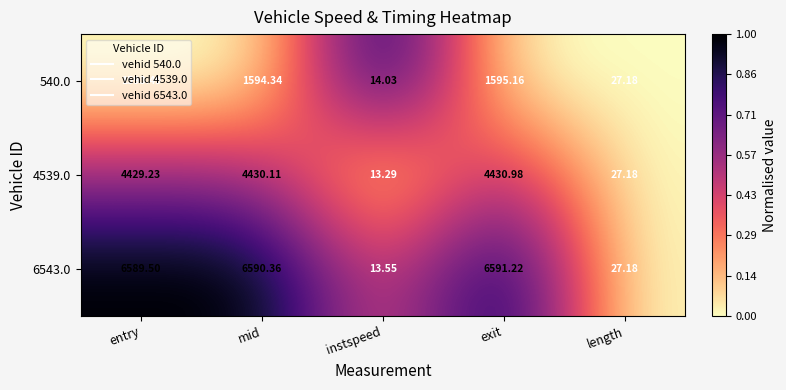

At which label does 4539.0 reach its peak?

exit